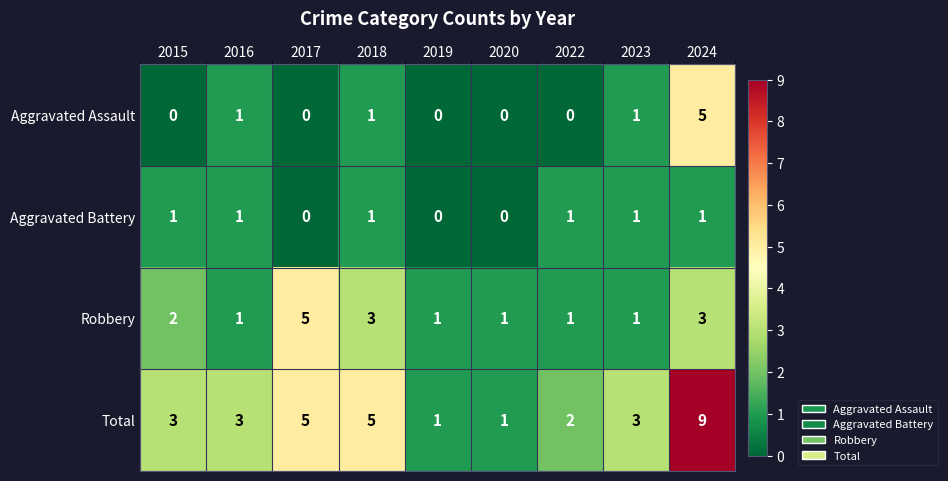

How many distinct data groups are displayed?

4